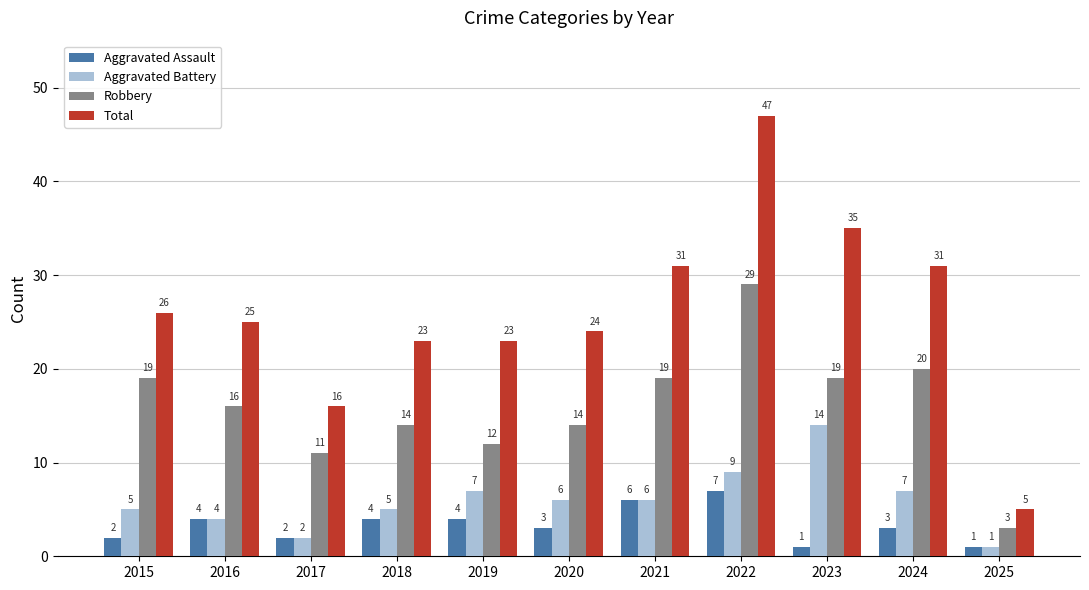

Reading left to right, transcribe all the data shown in this chart.

Aggravated Assault: 2	4	2	4	4	3	6	7	1	3	1
Aggravated Battery: 5	4	2	5	7	6	6	9	14	7	1
Robbery: 19	16	11	14	12	14	19	29	19	20	3
Total: 26	25	16	23	23	24	31	47	35	31	5